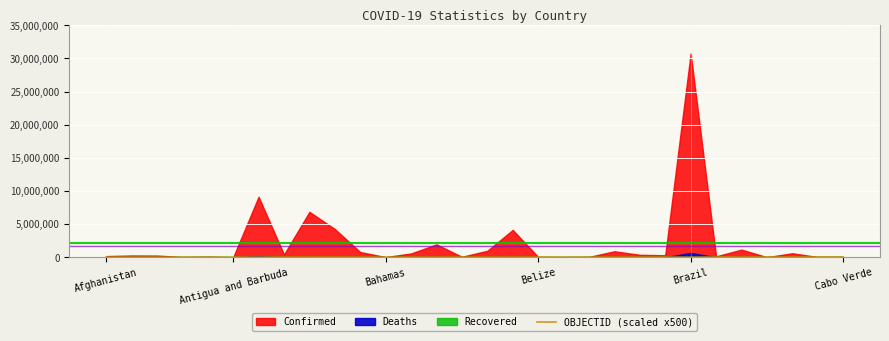

What is the minimum value shown in the chart?

500